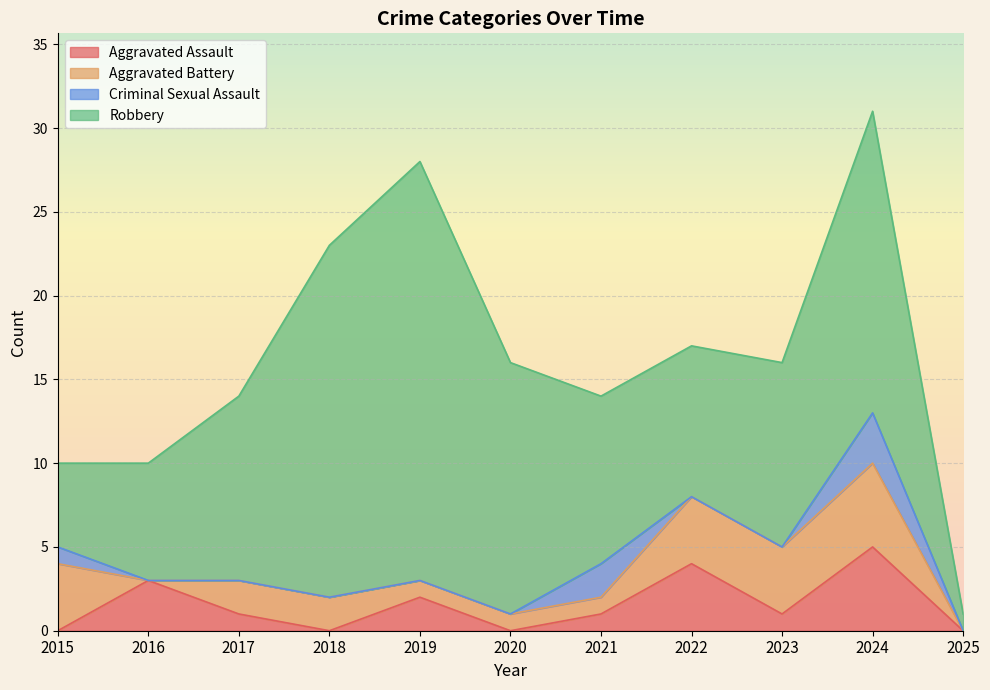

Which series has the widest spread of values?

Robbery